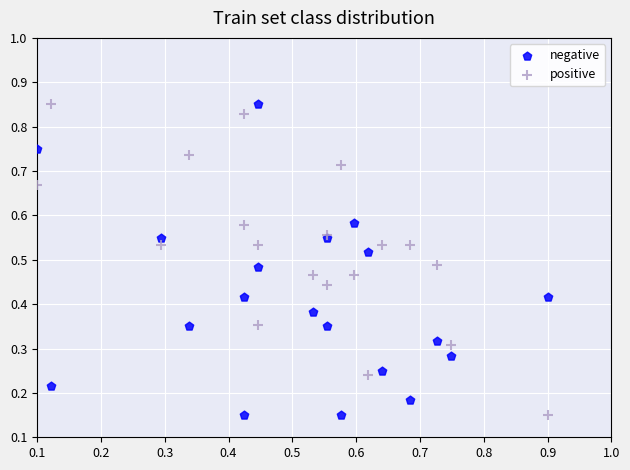

What are all the series names shown in the legend?

negative, positive